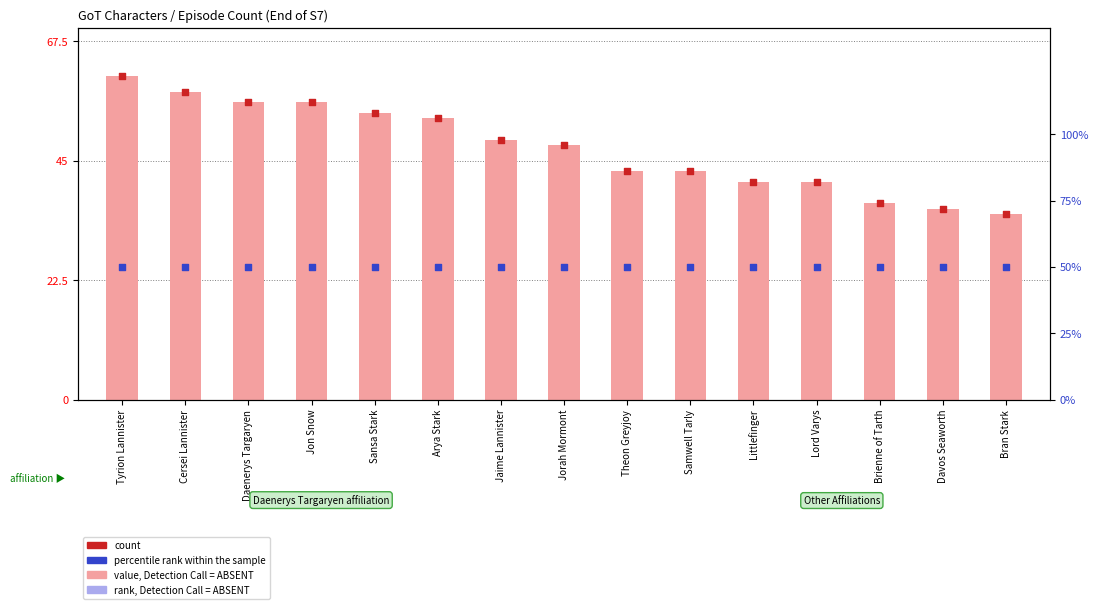

Which series contains the lowest Y value?

Episodes (value)